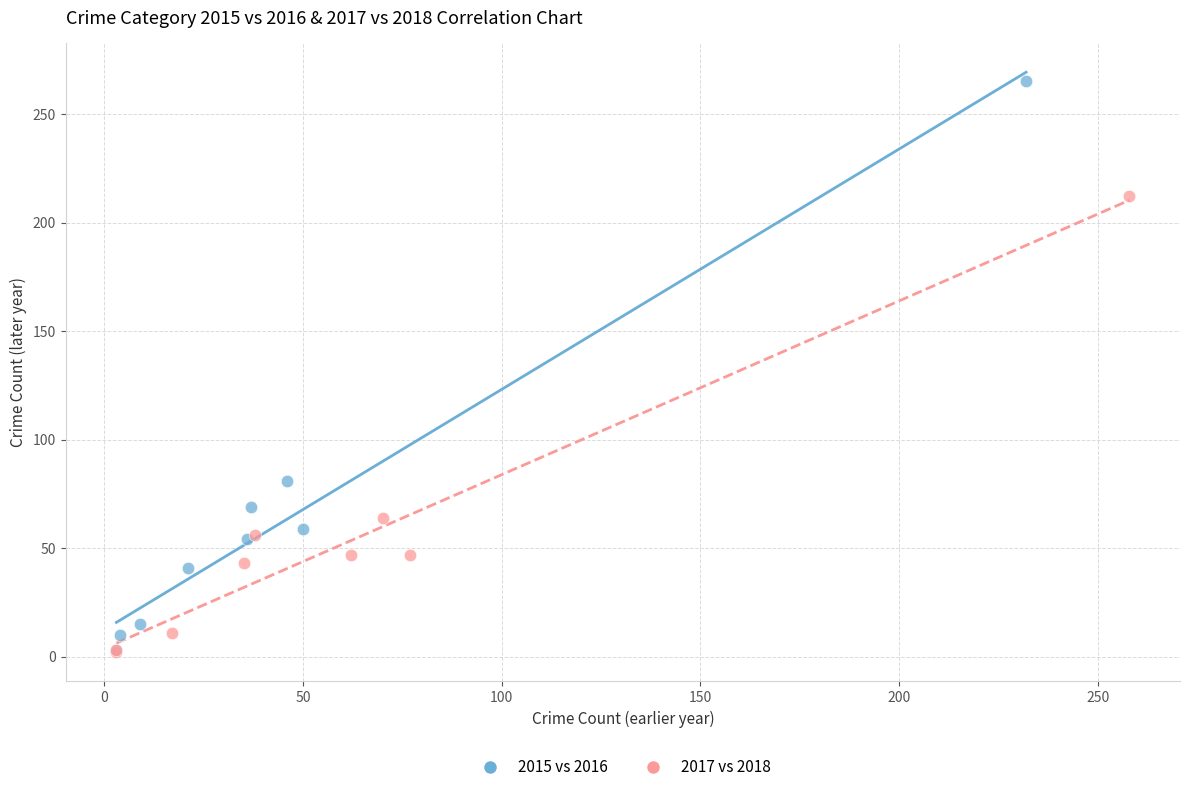

Which series has the largest Y range (max minus min)?

2015 vs 2016